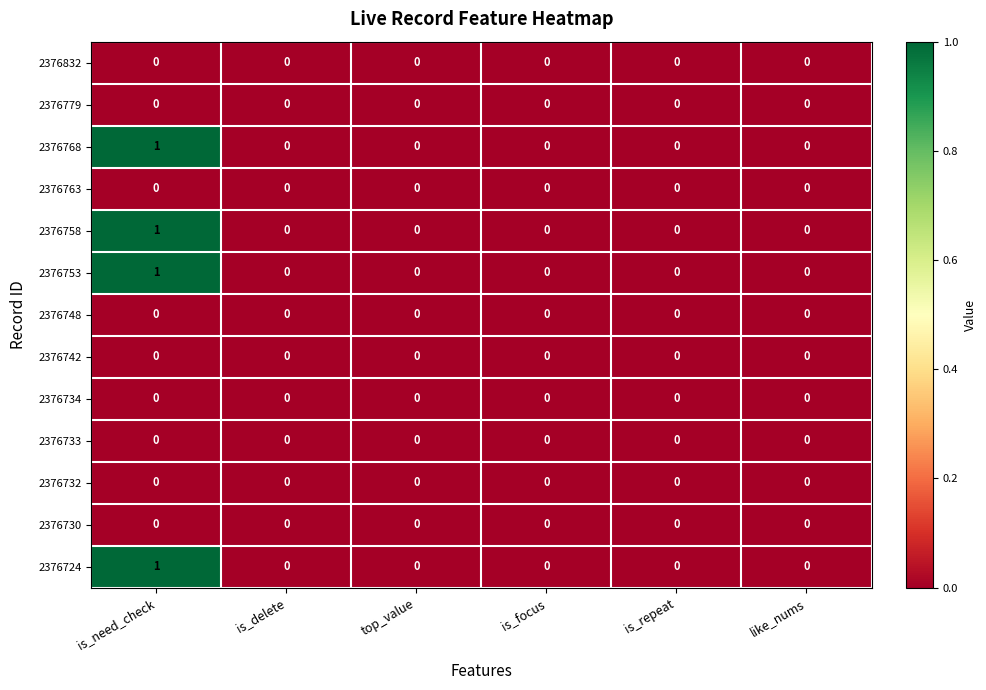

Count the 2376753 values in the range 0 to 1.

6